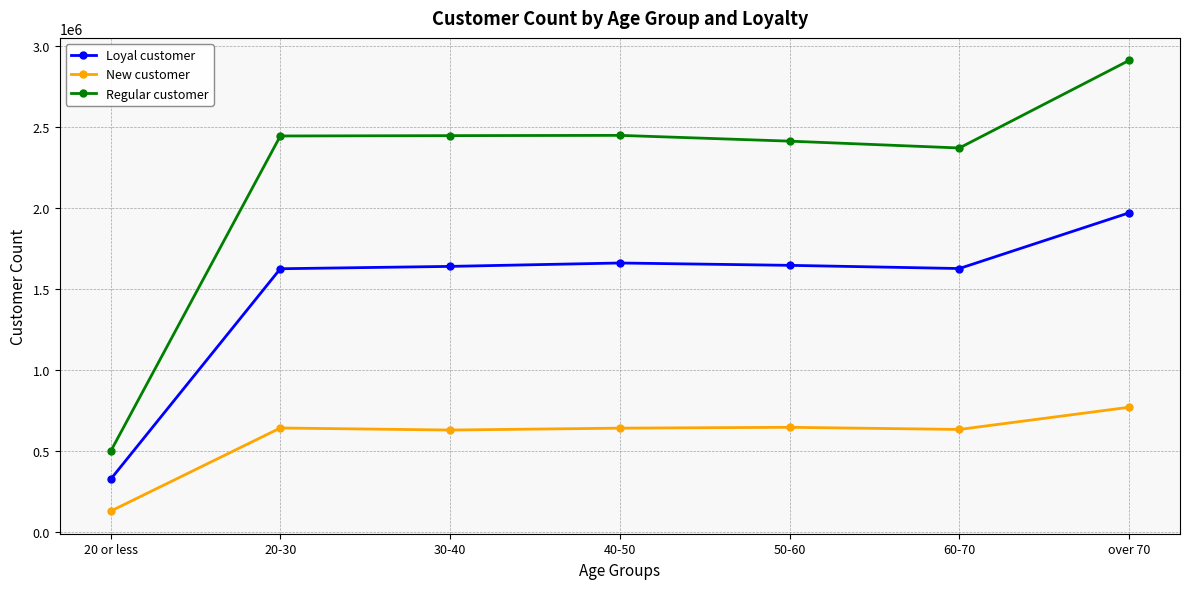

True or false: Loyal customer and New customer cross at least once.

False